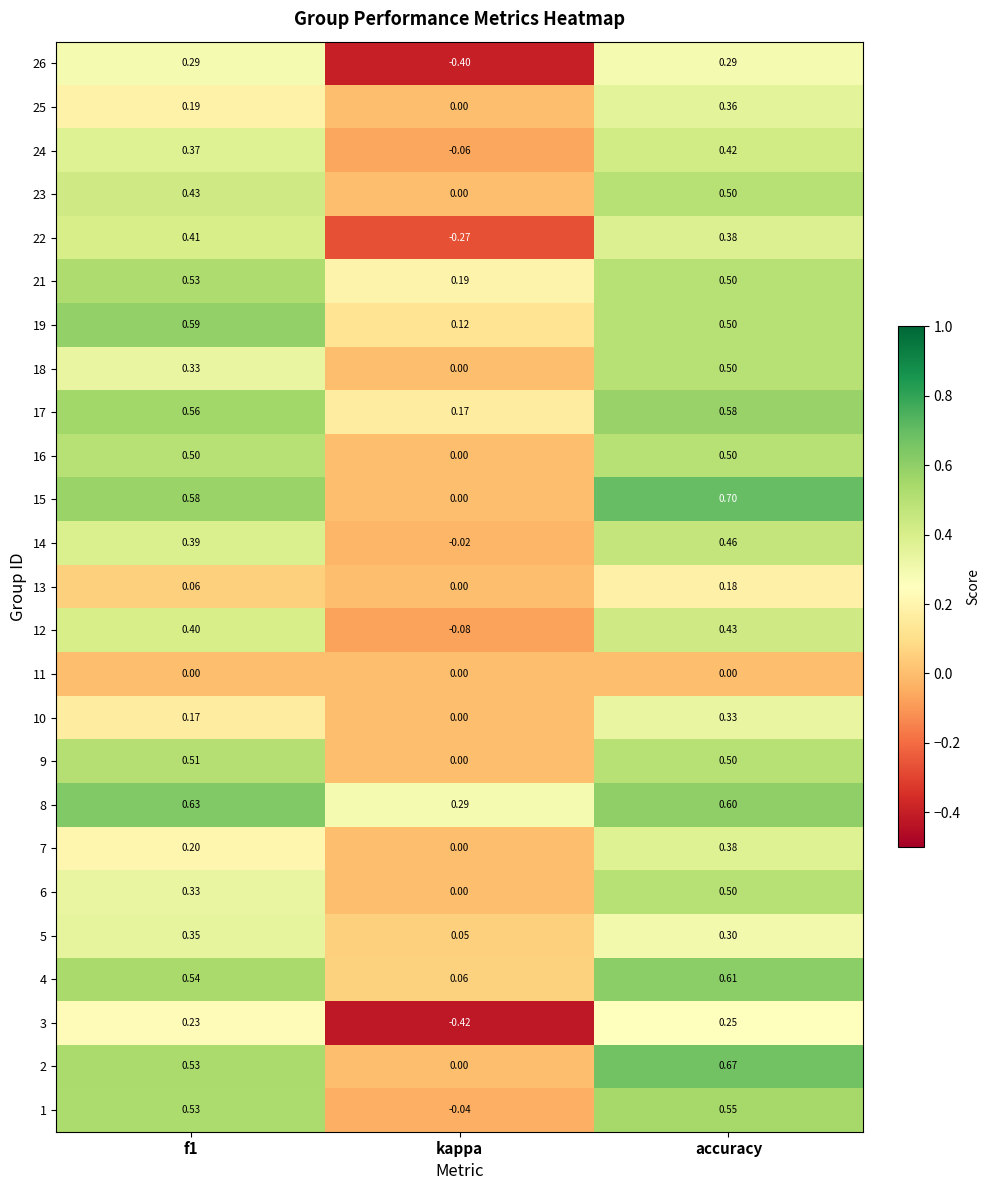

Which series changed the most between f1 and accuracy?

7